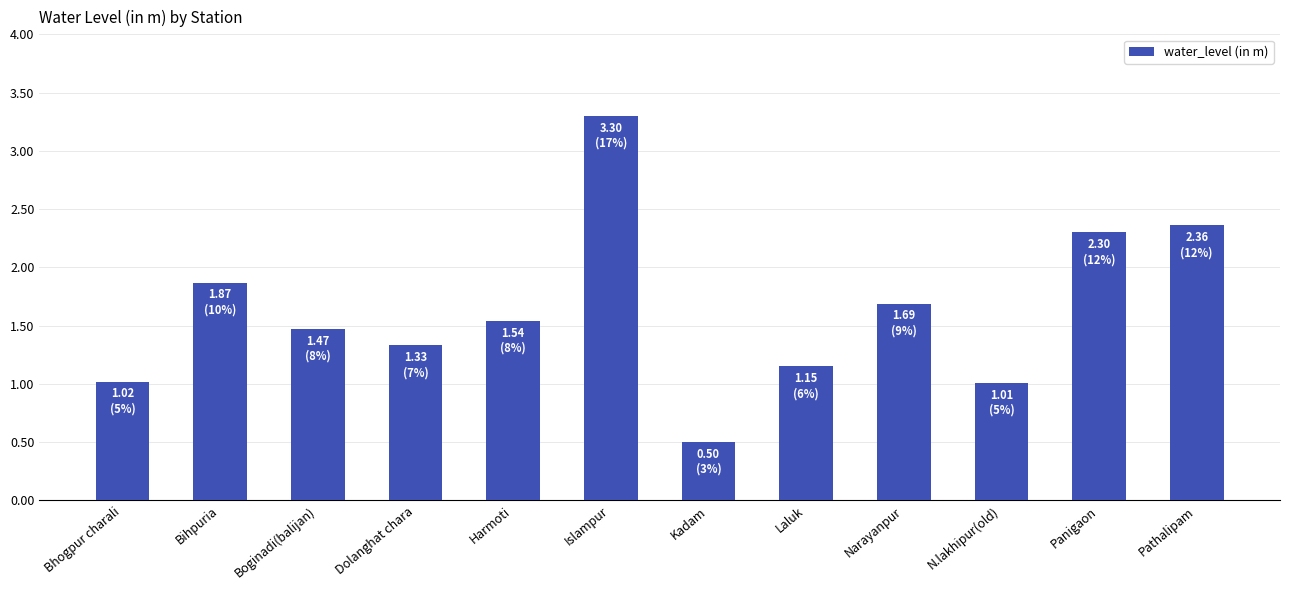

Are the bars horizontal?

No